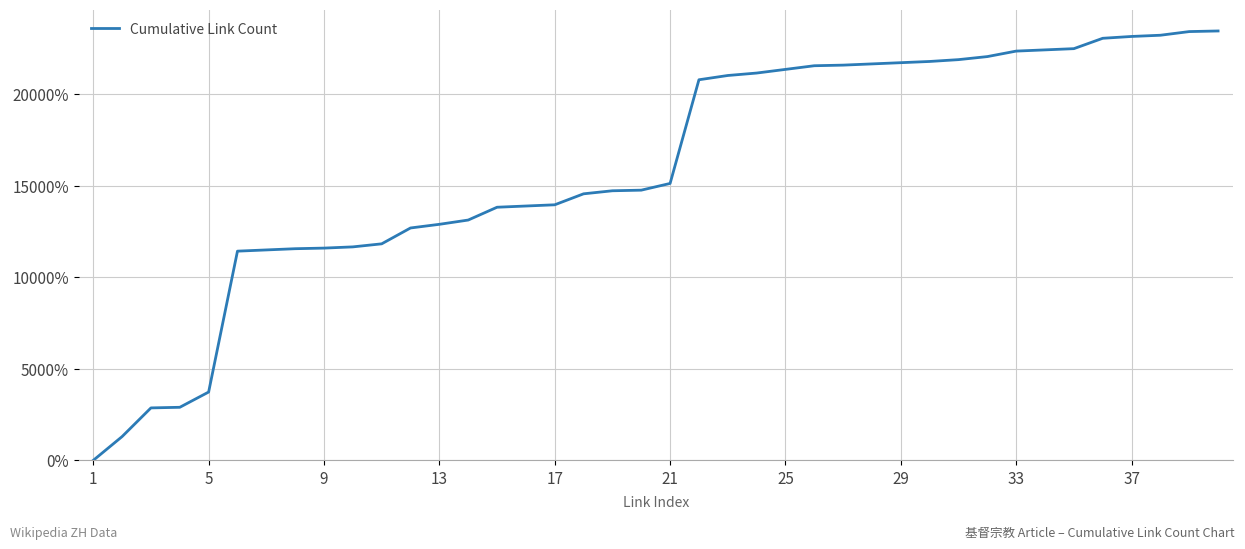

What is the greatest value displayed?

23466.7